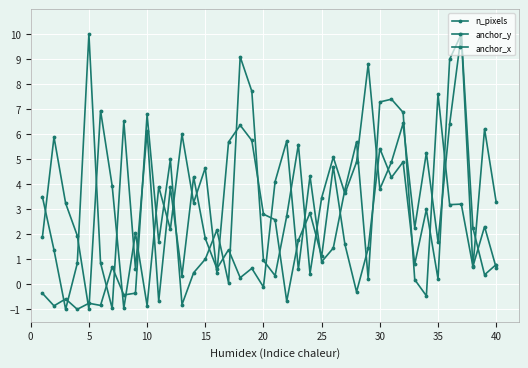

What is the smallest value displayed?

-1.0